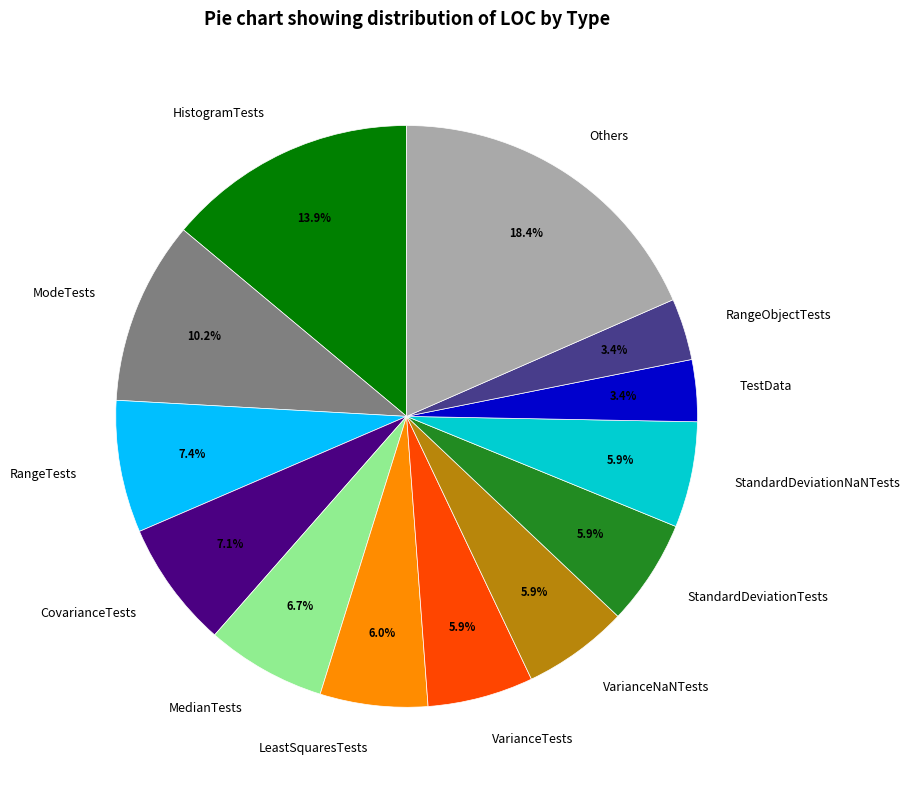

Which category has the biggest portion of the pie?

Others